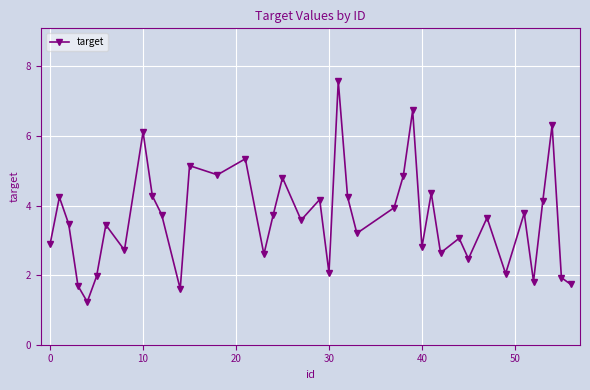

What is the value of the 28th point from the left?

2.8